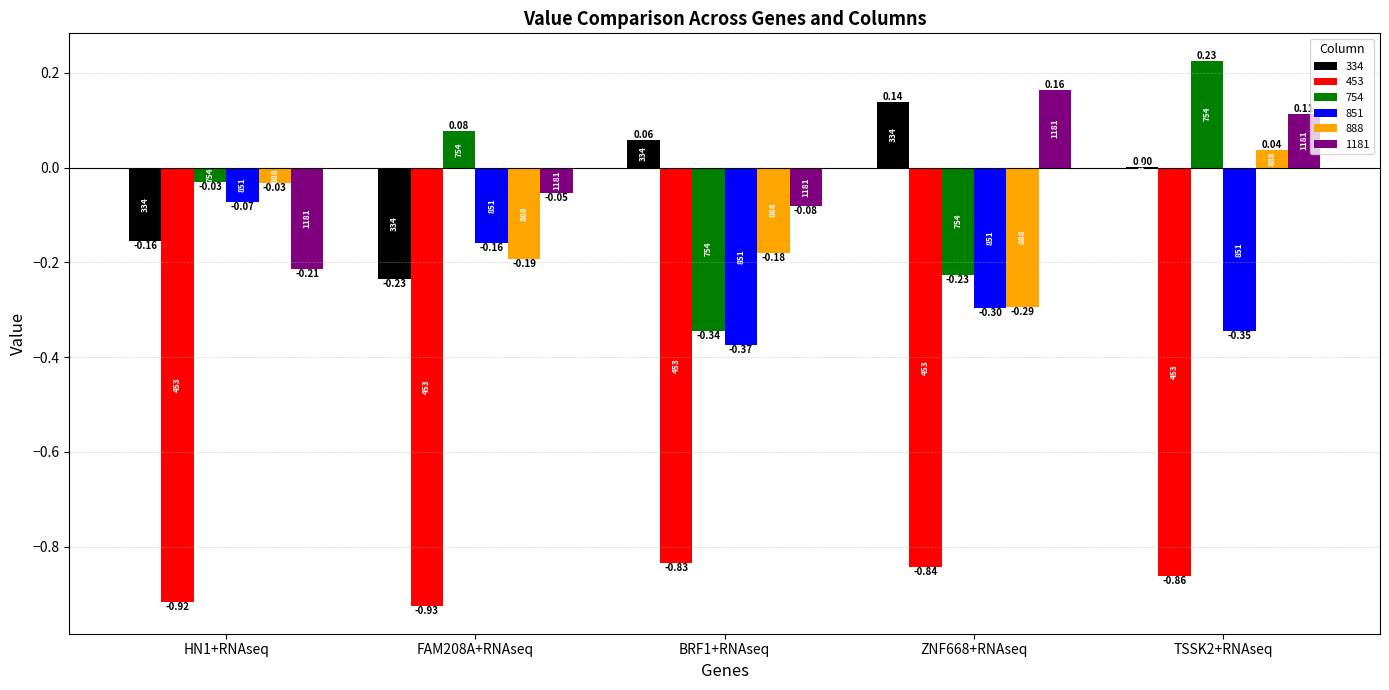

Where is 1181 nearest to the value 0?

FAM208A+RNAseq